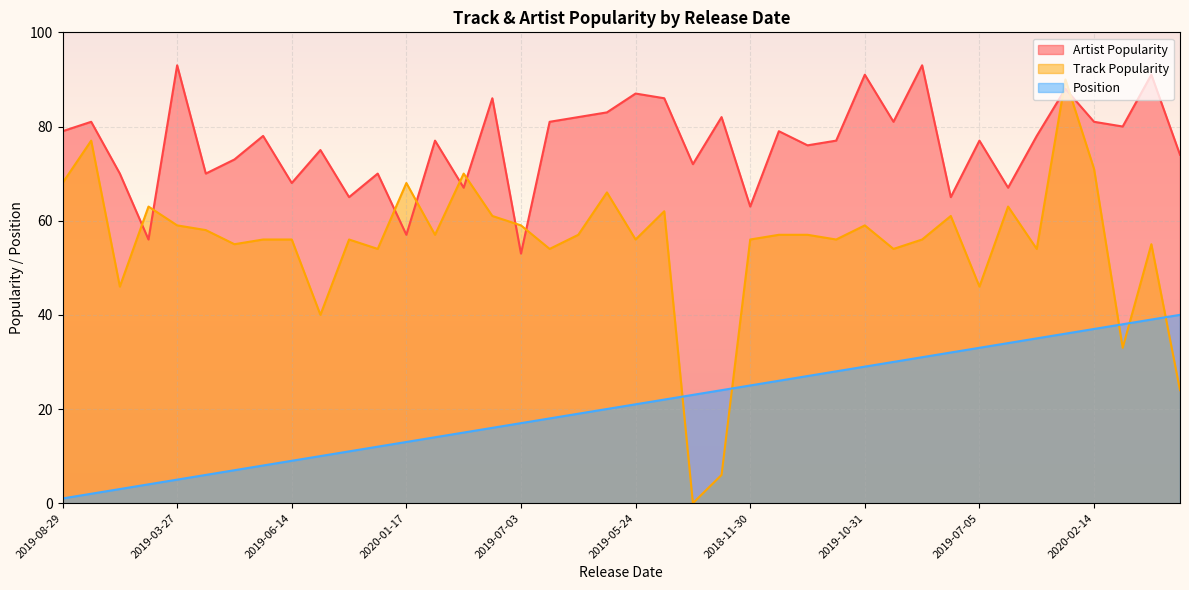

Which category has the highest value in the Artist Popularity series?

2019-03-27